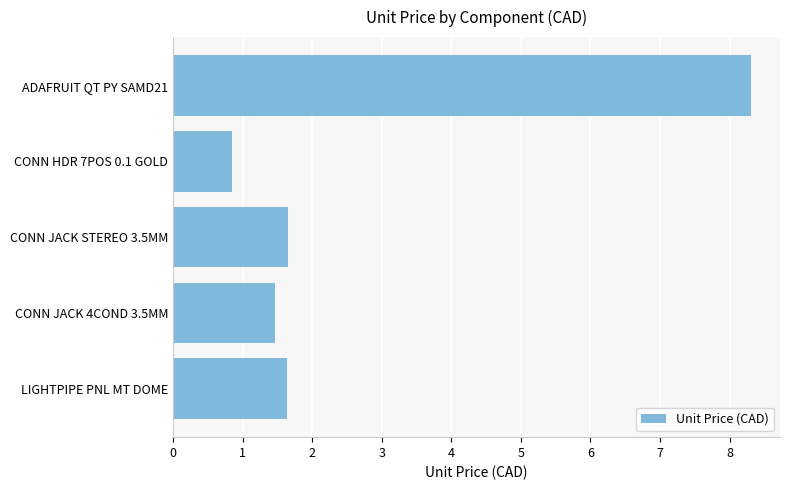

What position from the top is LIGHTPIPE PNL MT DOME?

5